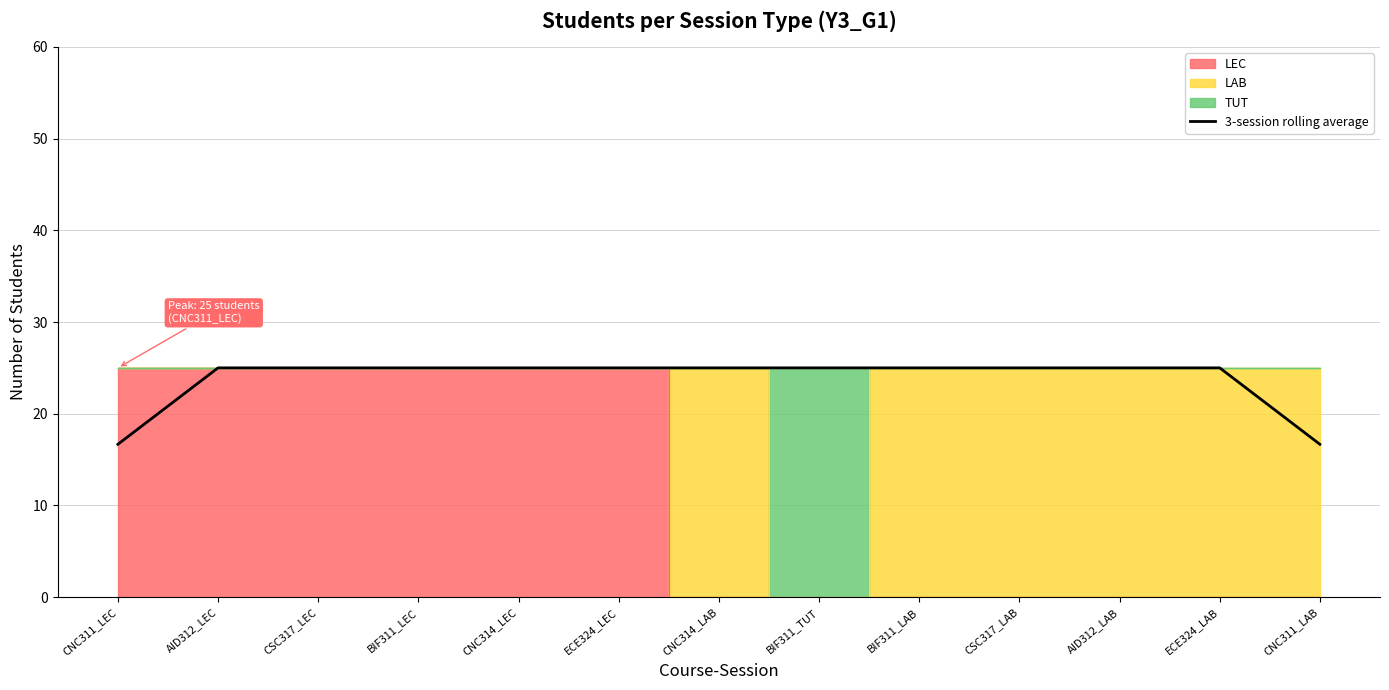

How many data points does each series have?

13